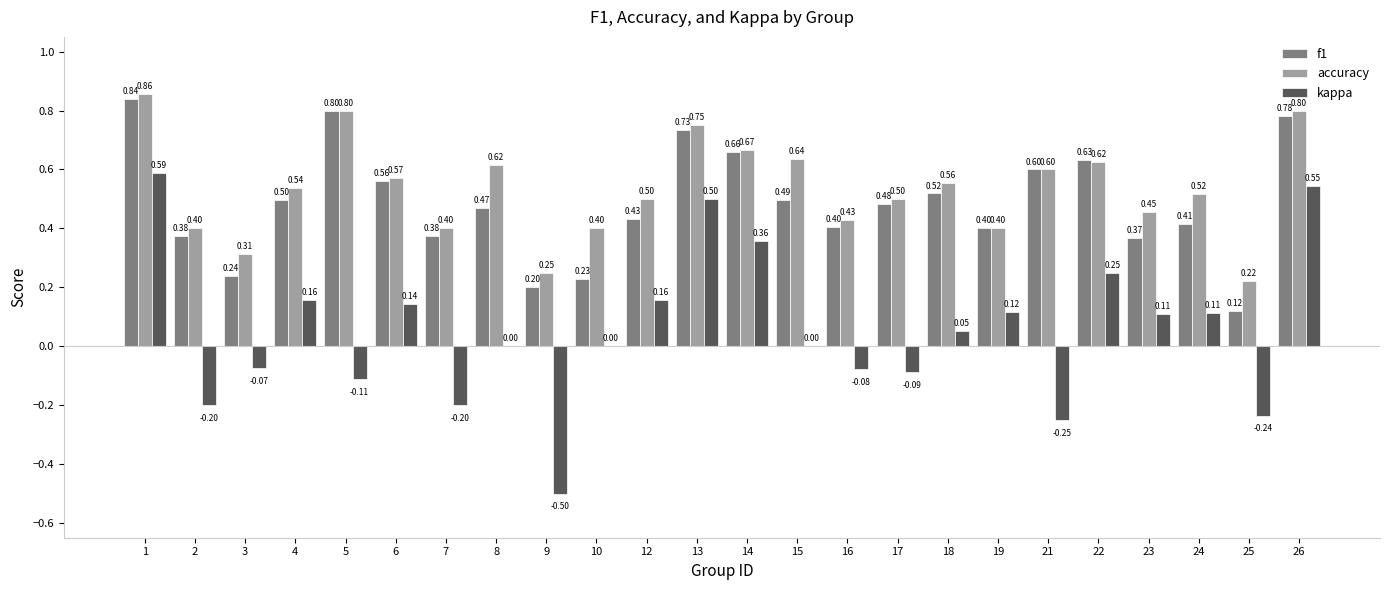

Read the kappa value at 9.

-0.5